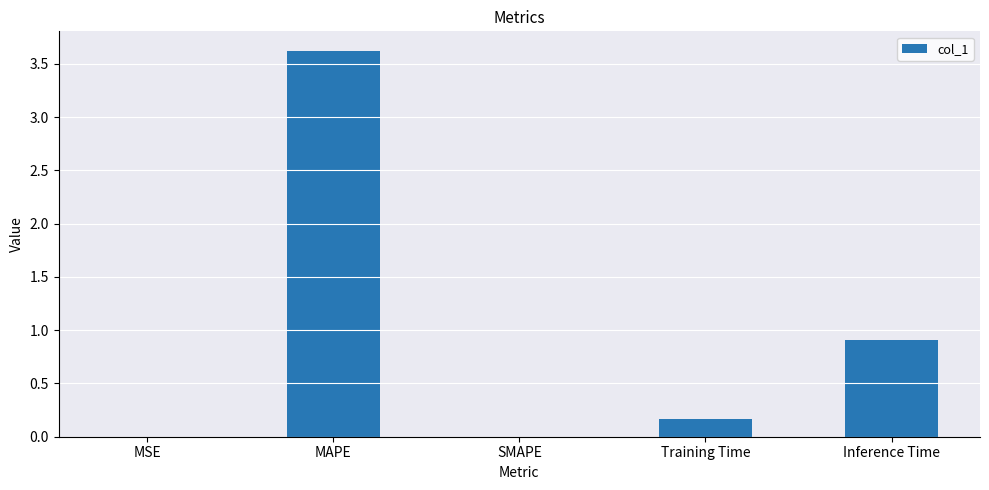

The value at SMAPE is 0.0. True or false?

True